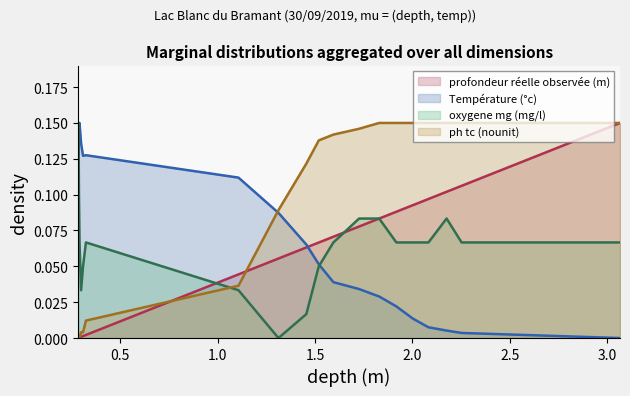

What are all the series names shown in the legend?

profondeur réelle observée (m), Température (°c), oxygene mg (mg/l), ph tc (nounit)